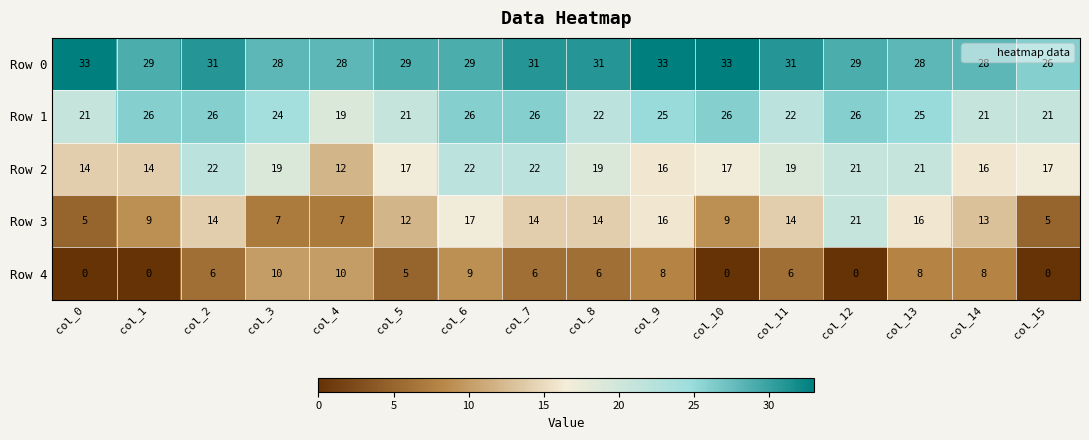

The Row 2 series shows 16 at col_14. True or false?

True